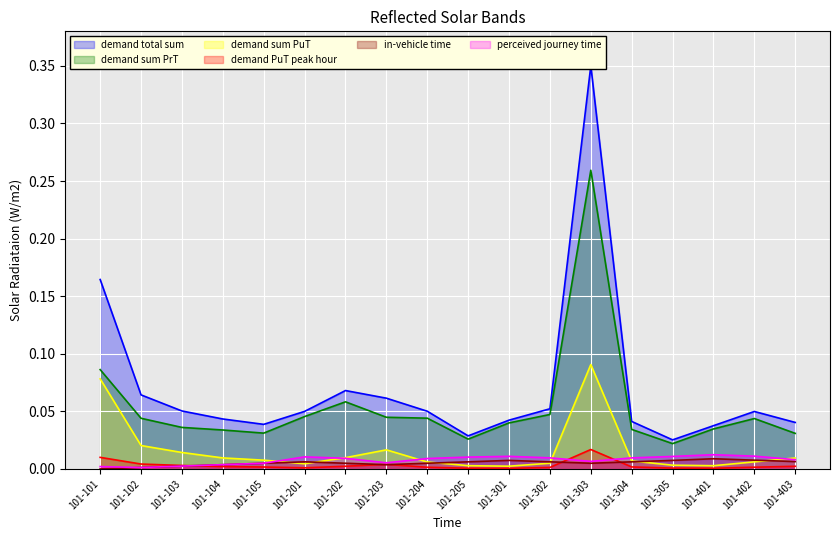

How many data points does each series have?

18